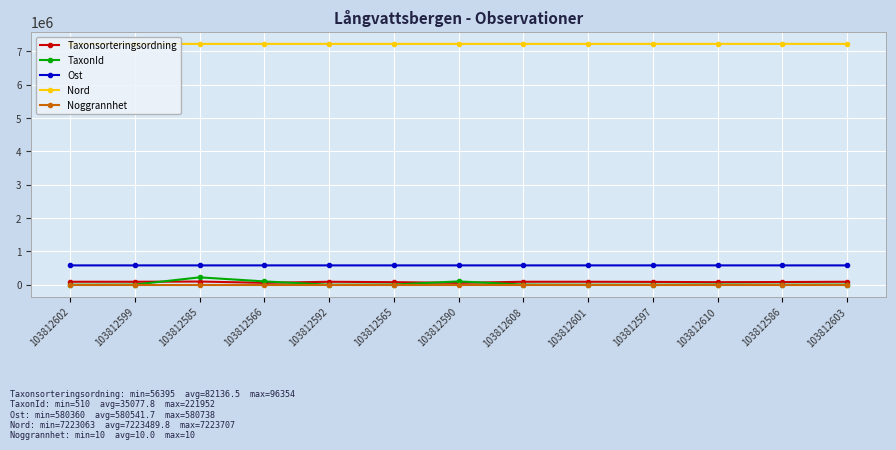

What is the maximum value shown in the chart?

7223707